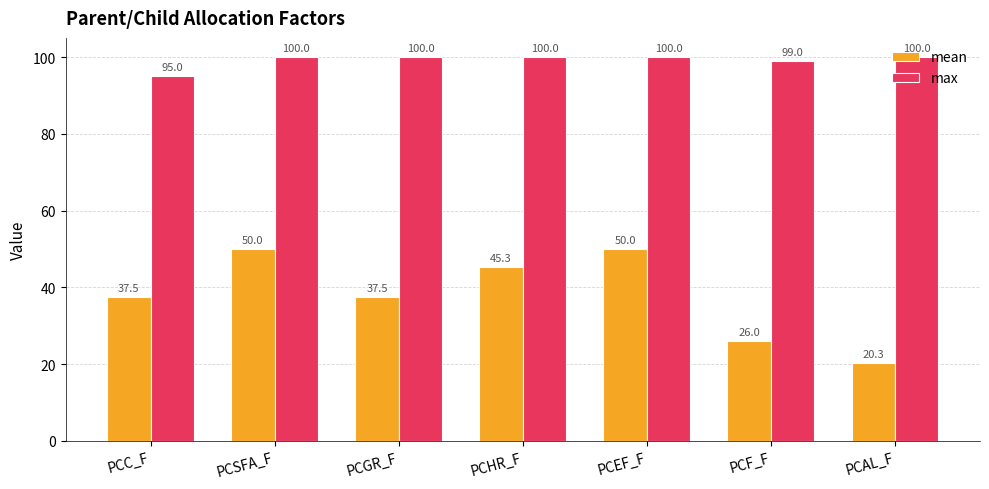

Which series has the largest total across all categories?

max